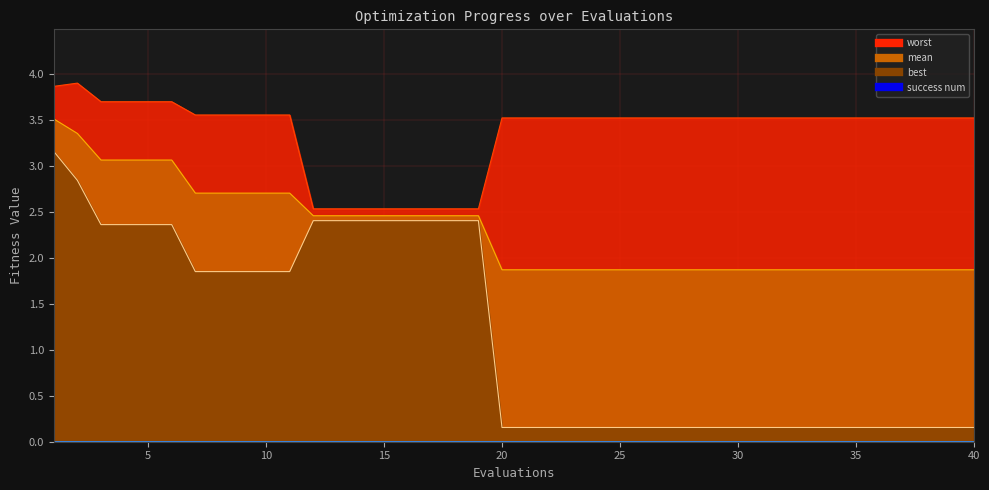

What is the smallest value displayed?

0.2